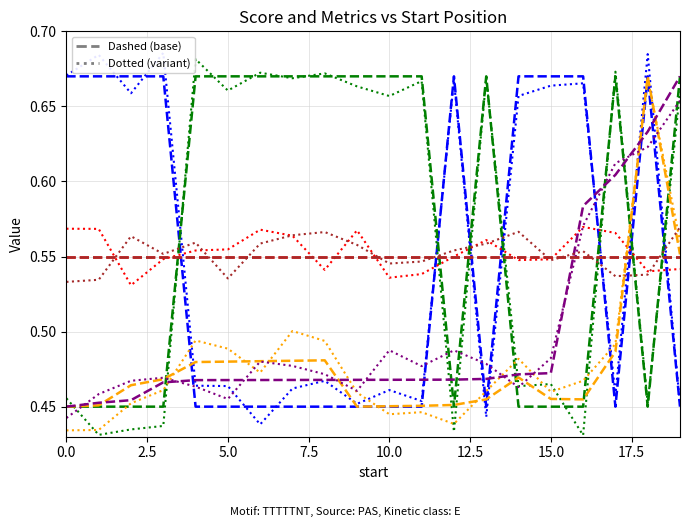

Count the score values in the range 0 to 1.

20